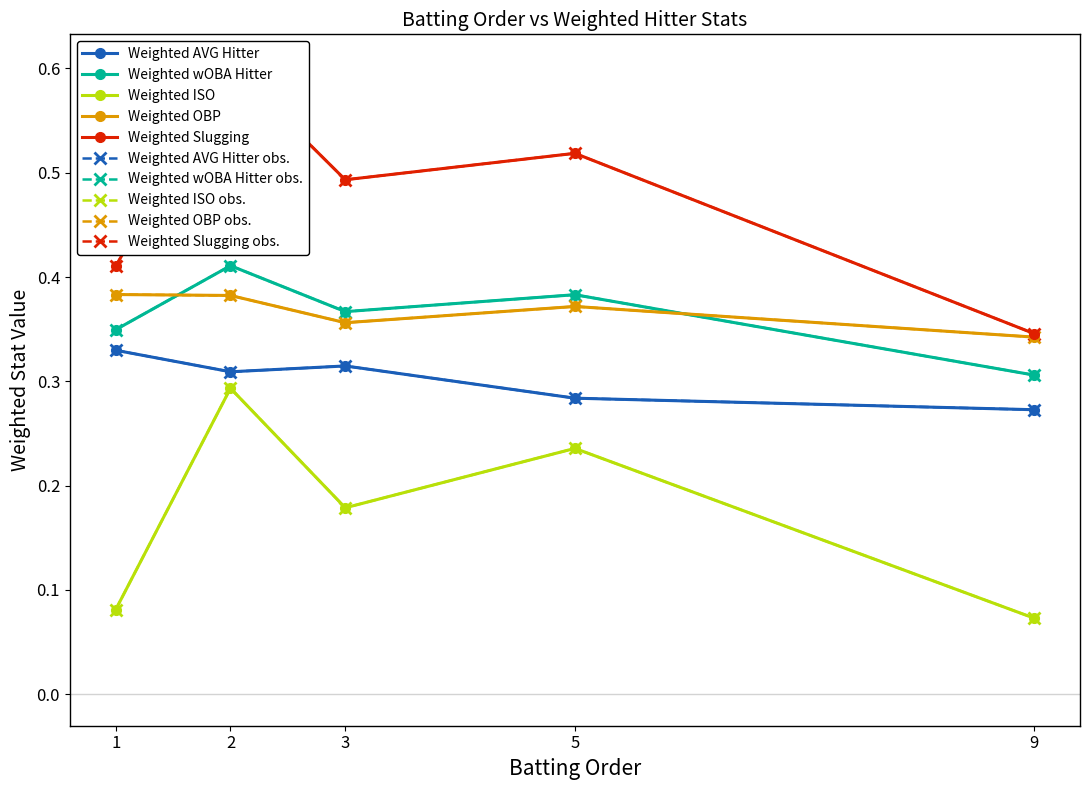

The value of Weighted AVG Hitter at 1 is 0.3. True or false?

True